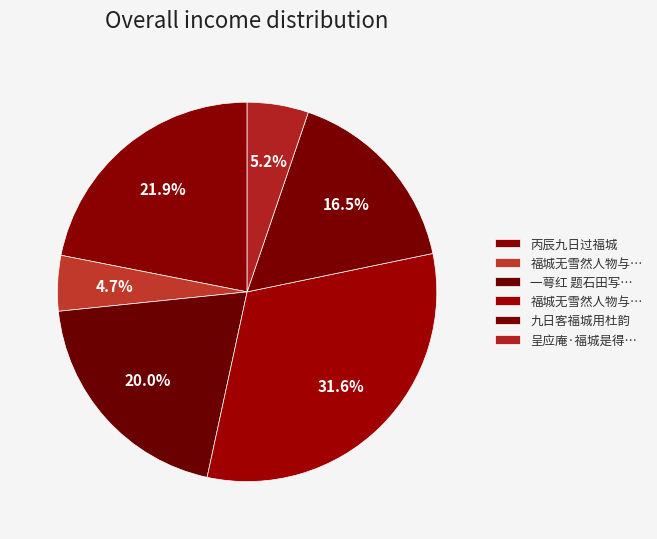

How many segments does this pie chart have?

6